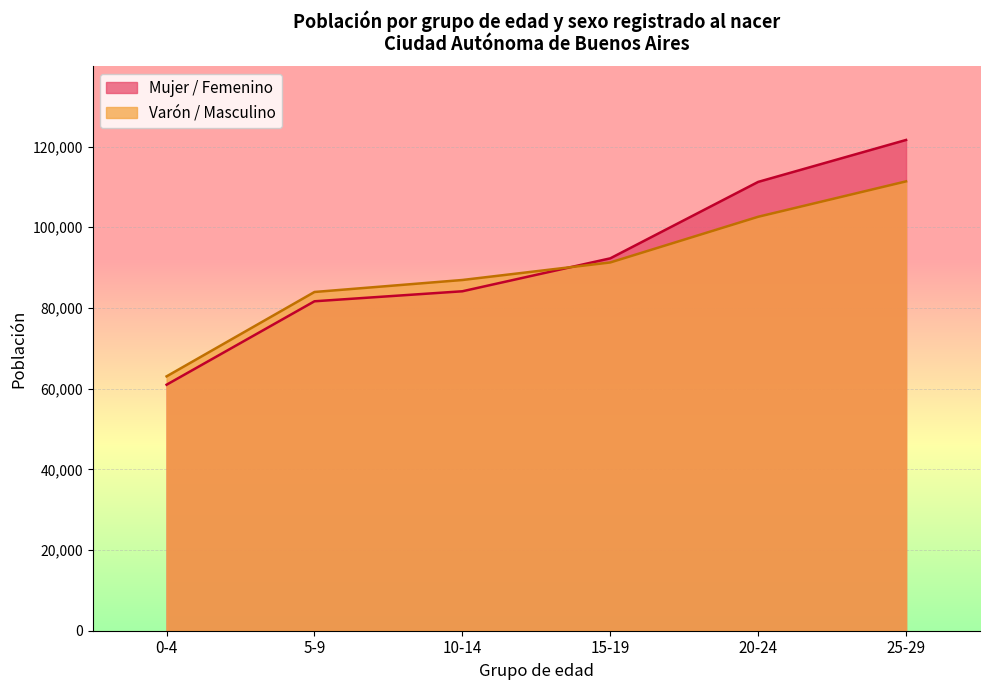

Is the value of Varón / Masculino at 0-4 greater than the value of Mujer / Femenino at 25-29?

No